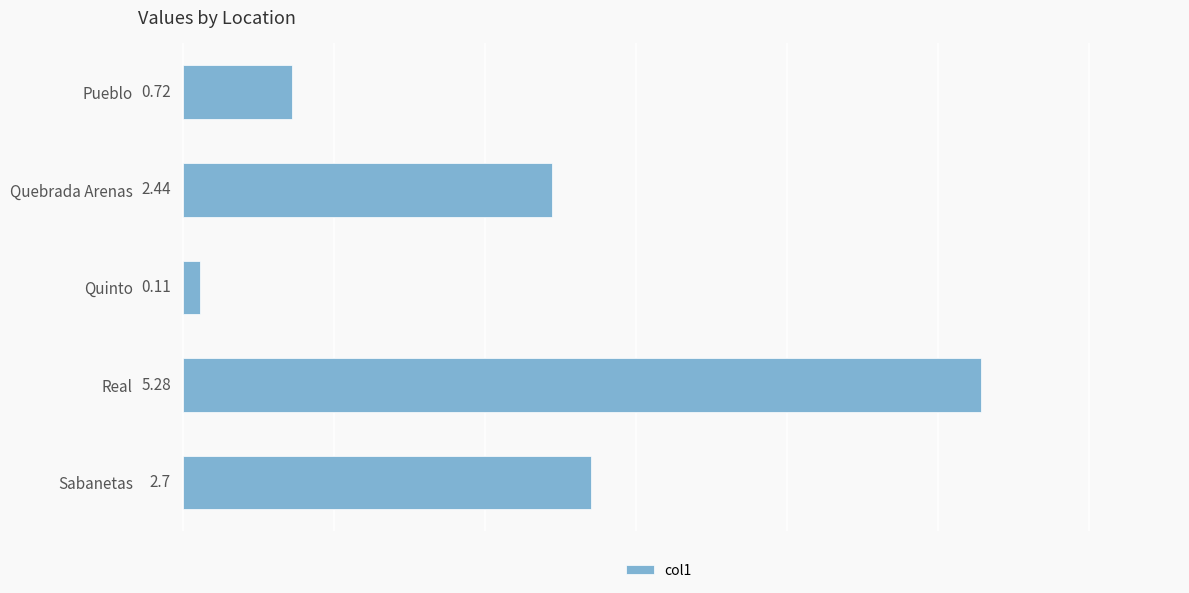

List the labels in order of value, largest first.

Real, Sabanetas, Quebrada Arenas, Pueblo, Quinto